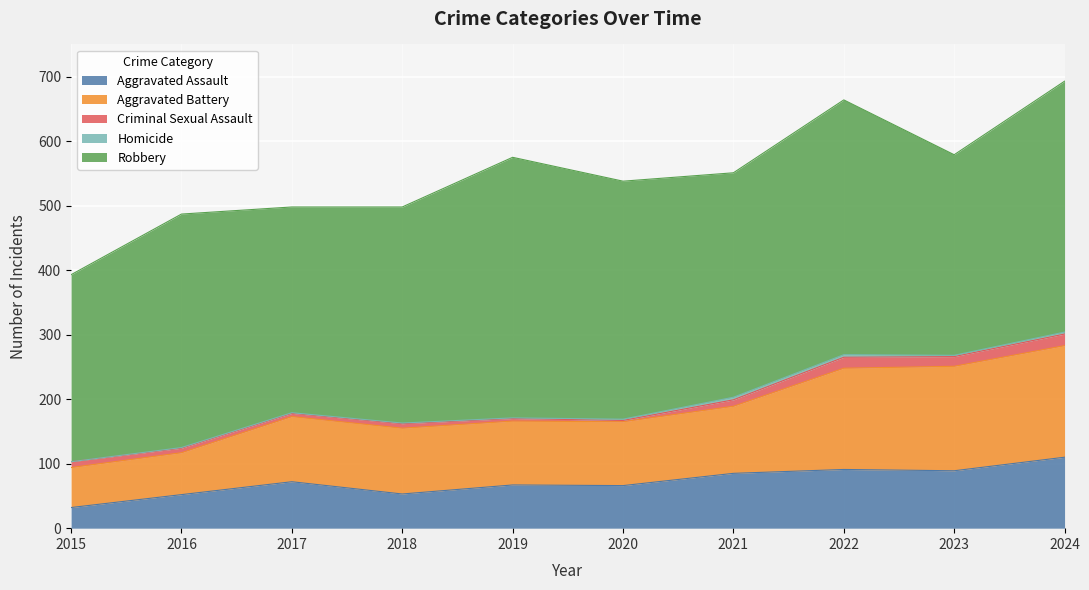

How many series are shown in this chart?

5